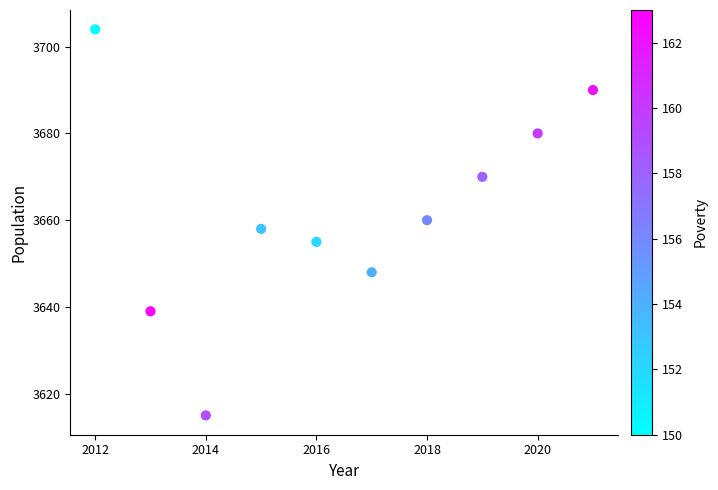

What is the average X value?

2016